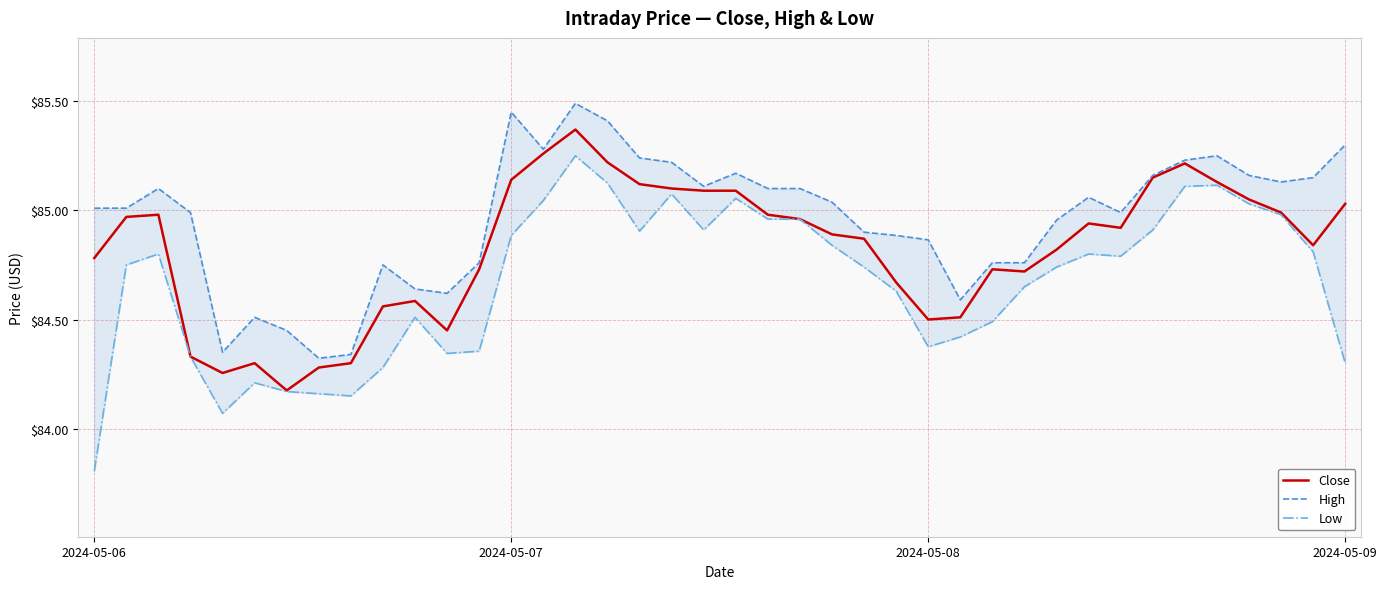

True or false: Close and High cross at least once.

False